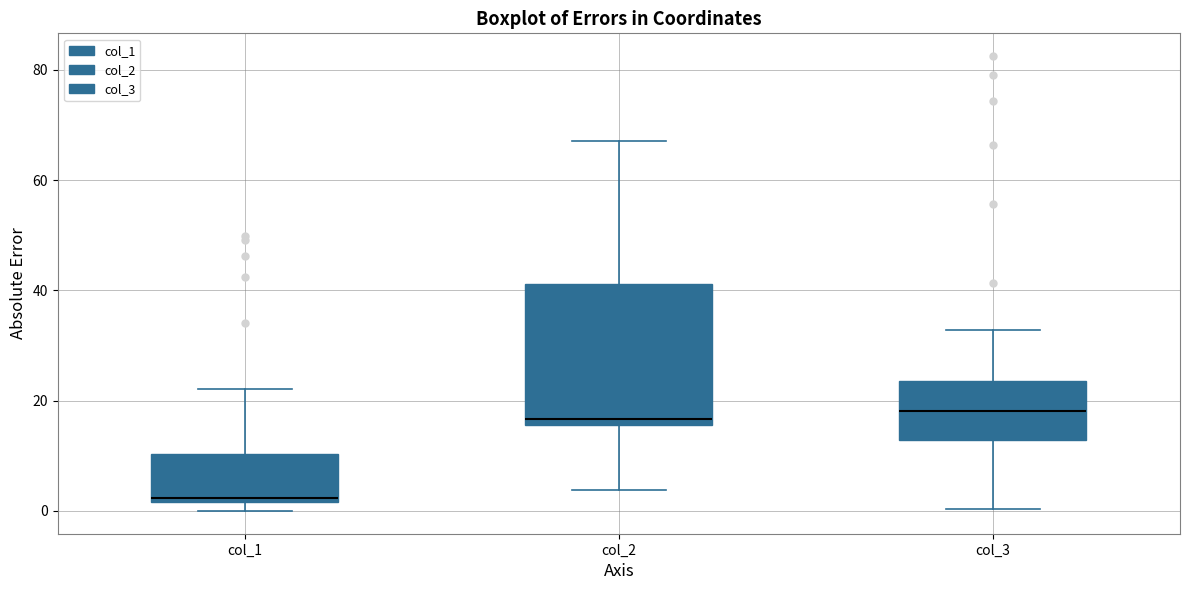

Reading left to right, read every box against the y-axis: the position of its median line, the range the box covers, and the ends of its whiskers. The values are not printed on the chart, so give them approximately, as read against the axis.

col_1: median 2 (just above the box's lower edge), box 2 to 10, whiskers 0 to 22
col_2: median 16 (just above the box's lower edge), box 16 to 42, whiskers 4 to 68
col_3: median 18, box 12 to 24, whiskers 0 to 32